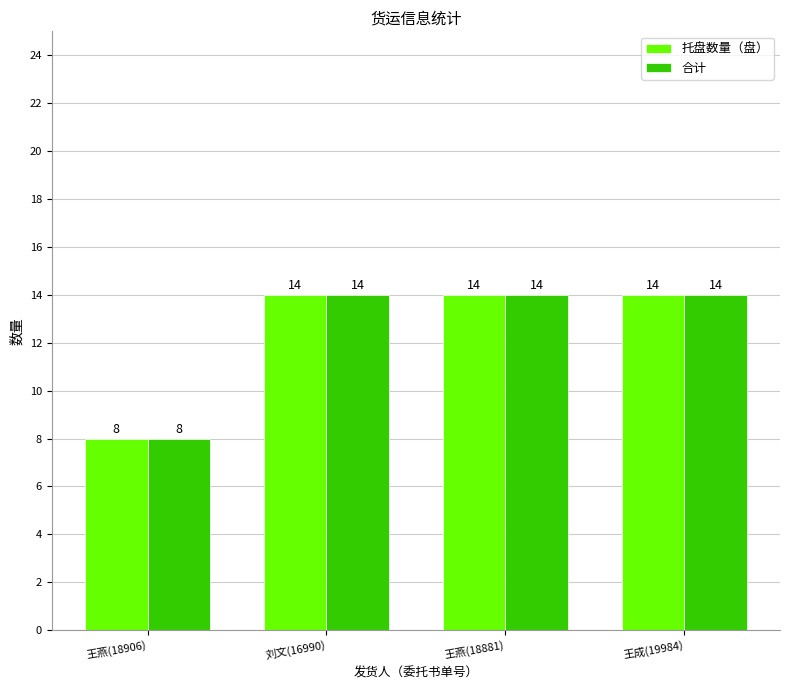

Is it true that 合计 equals 14 at 刘文(16990)?

True